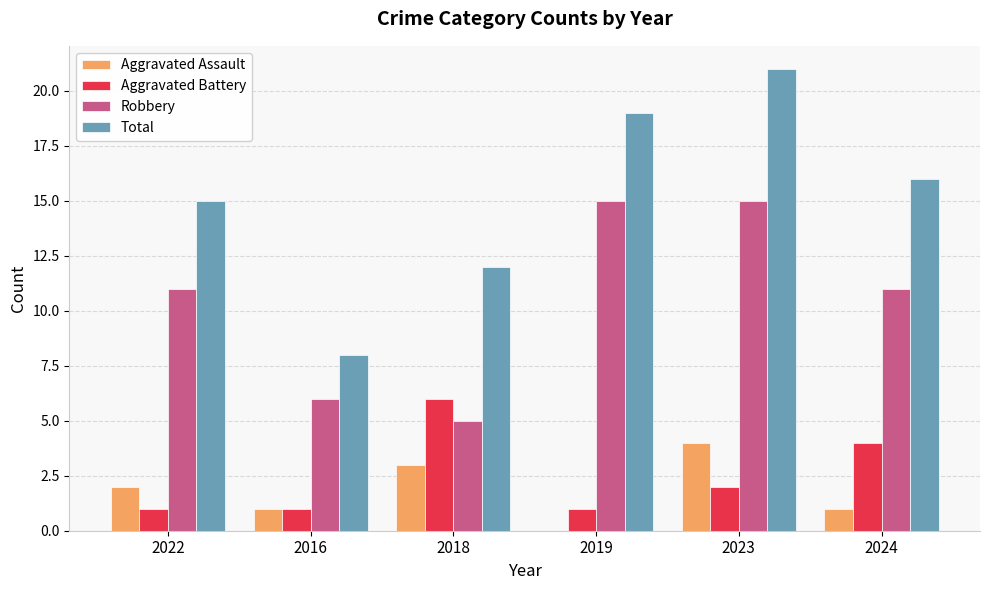

Is it true that Aggravated Battery equals 5 at 2024?

False